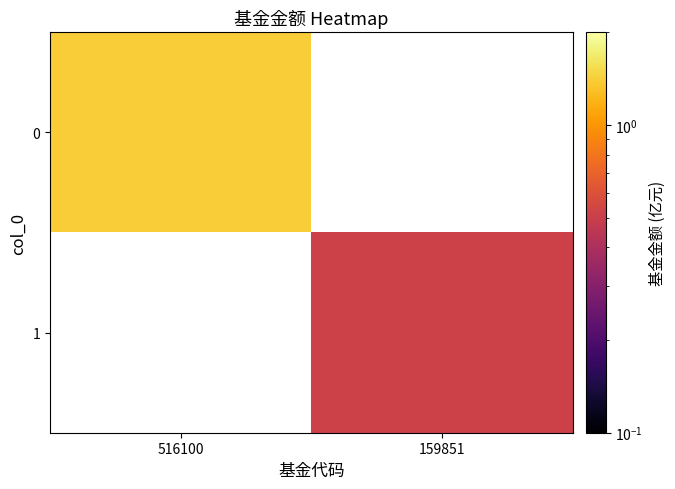

Where does the 1 series first go above 0?

159851